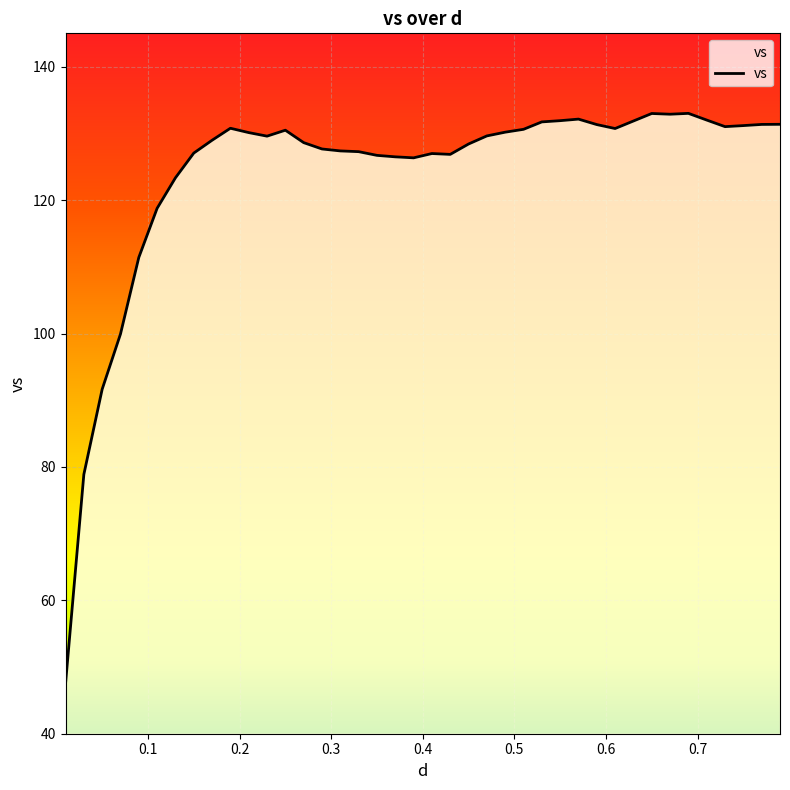

What is the difference between the maximum and minimum values?

85.5